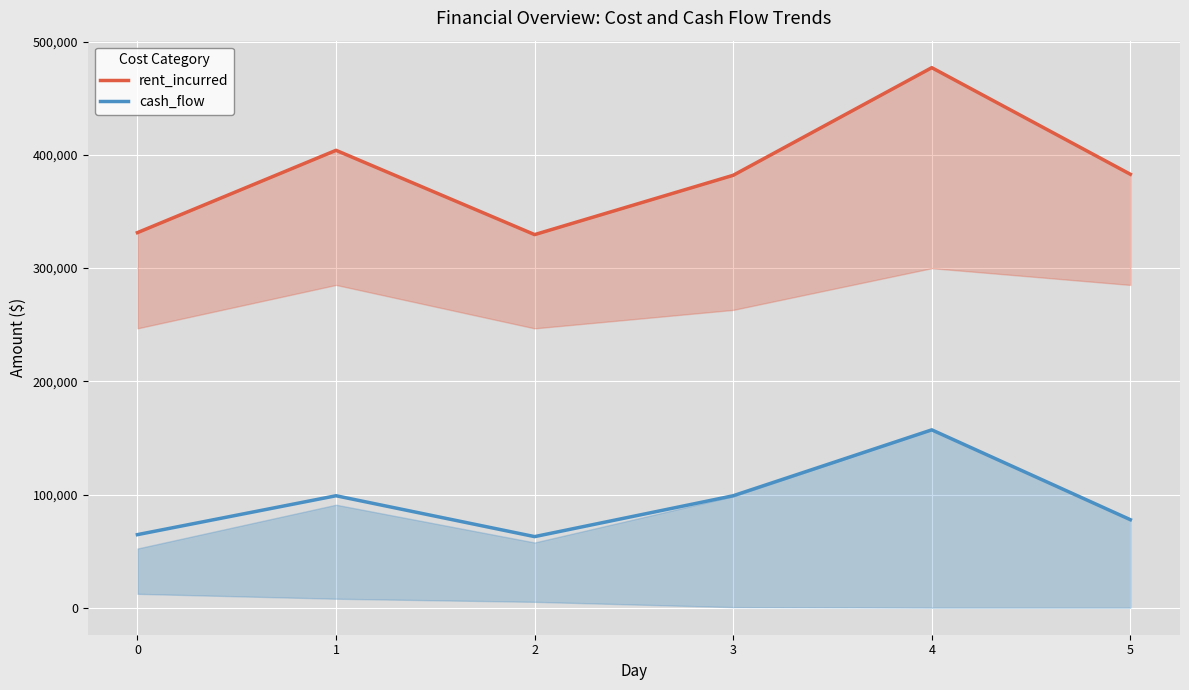

The value of rent_incurred at 5 is 188157.7. True or false?

False